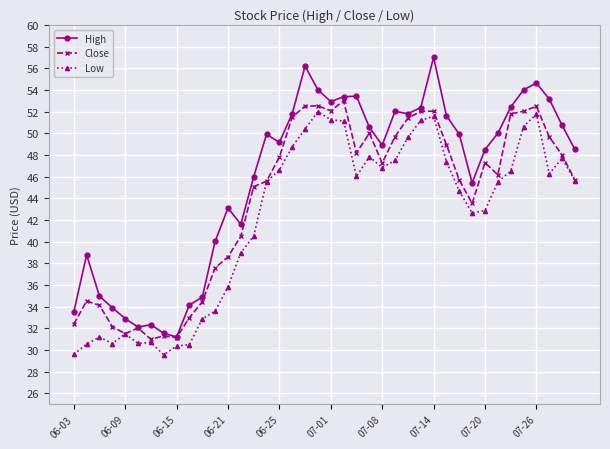

In Close, how many points are higher than both neighbors (excluding endpoints)?

9